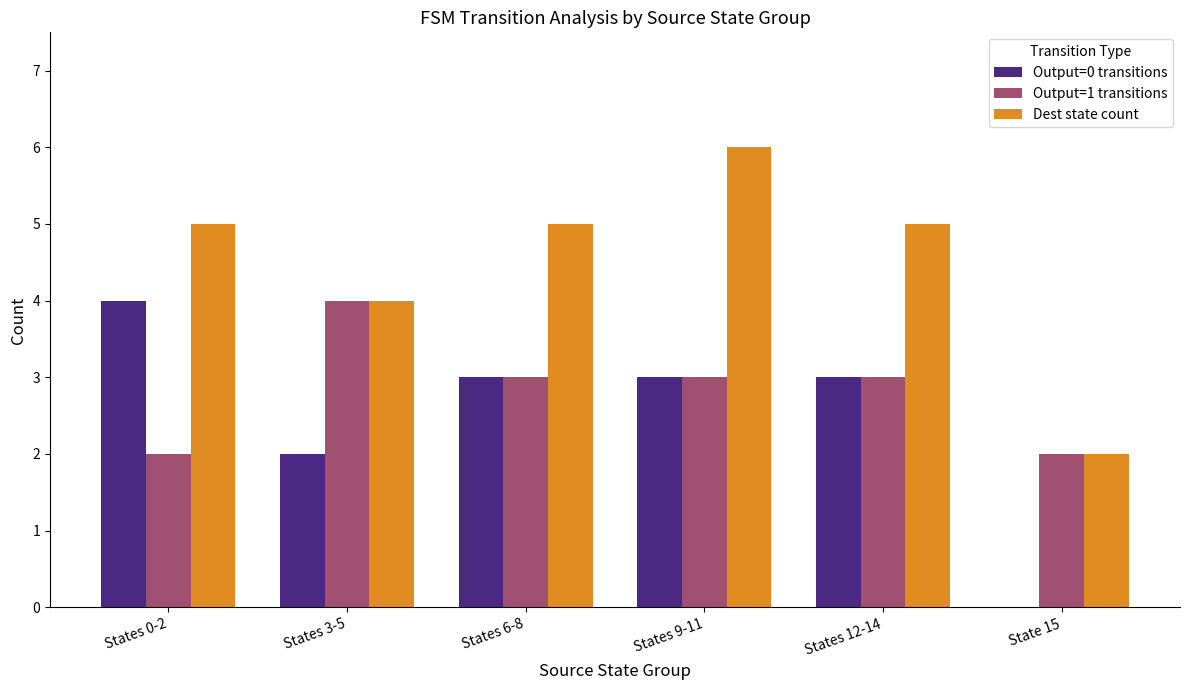

How many Dest state count values are between 4 and 5?

4